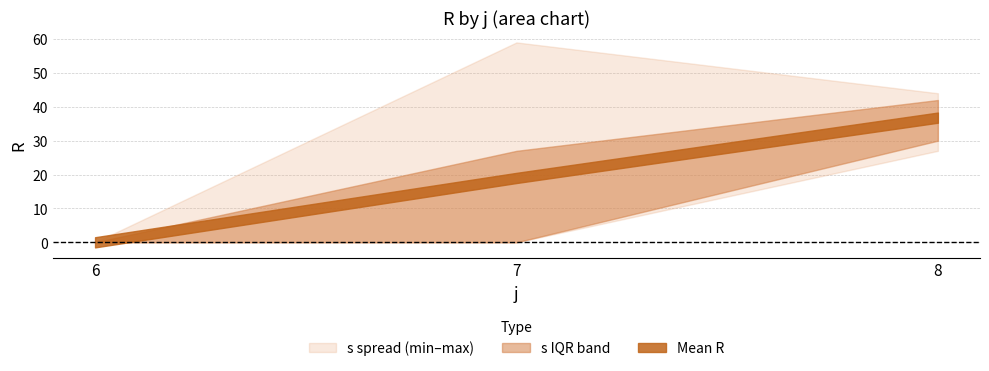

Read the s1 value at 8, to the nearest 5.

30